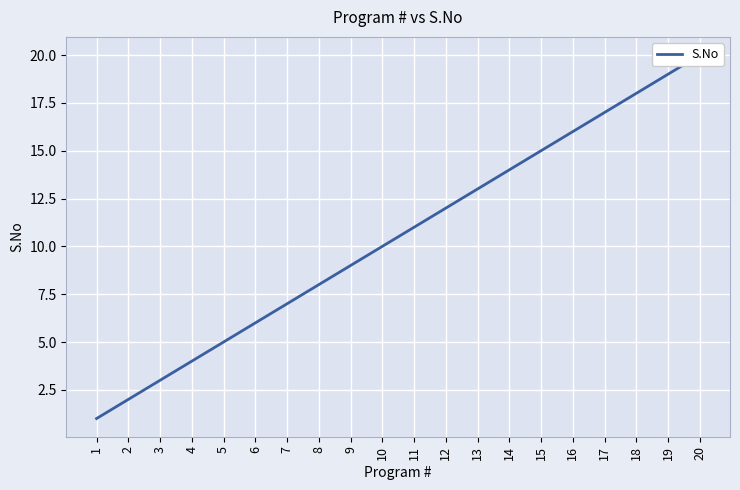

Between 14 and 5, which is larger?

14